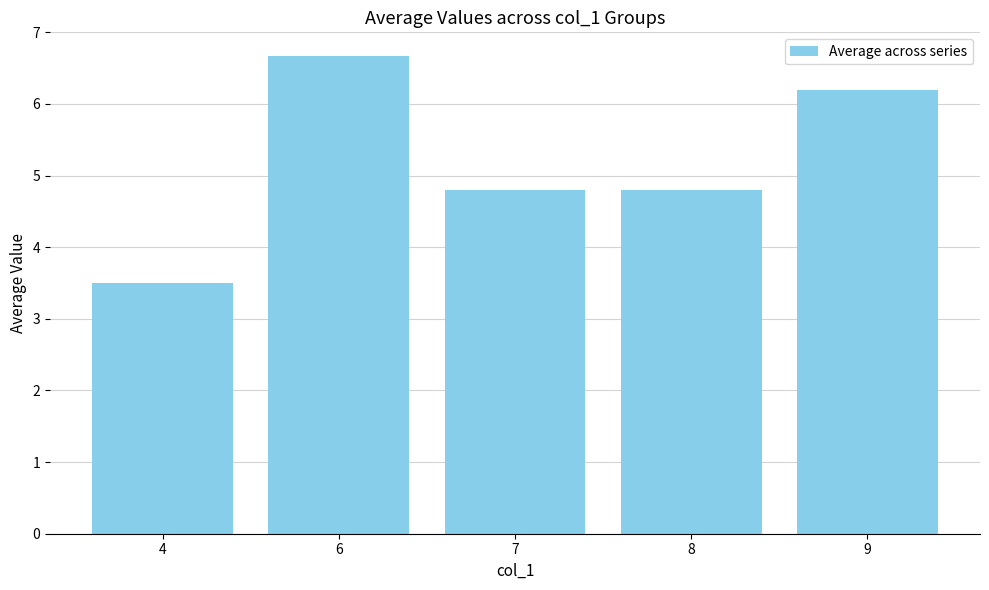

How many values are below 4?

1